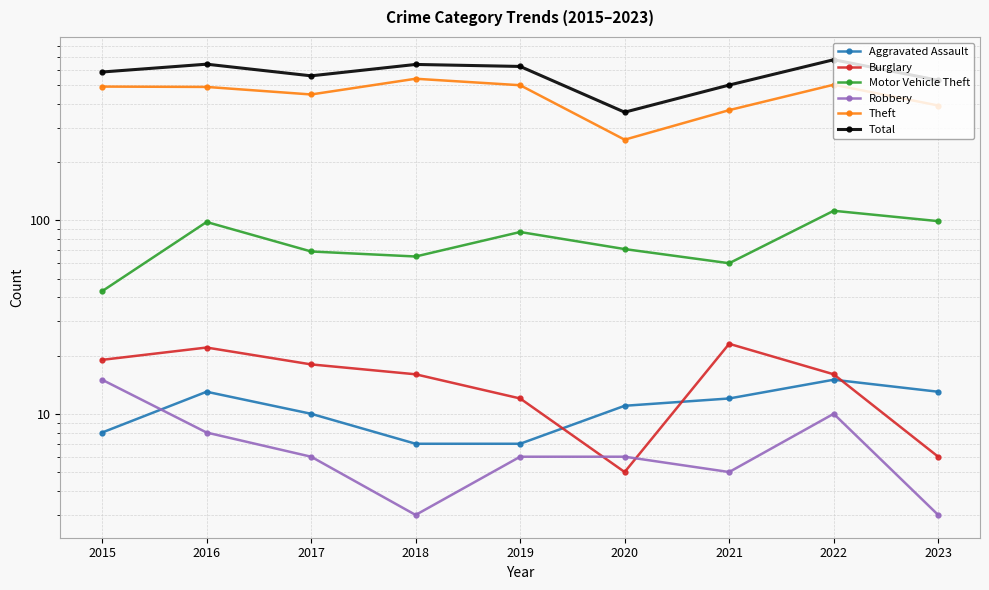

What is the difference between the Total values at 2023 and 2021?

29